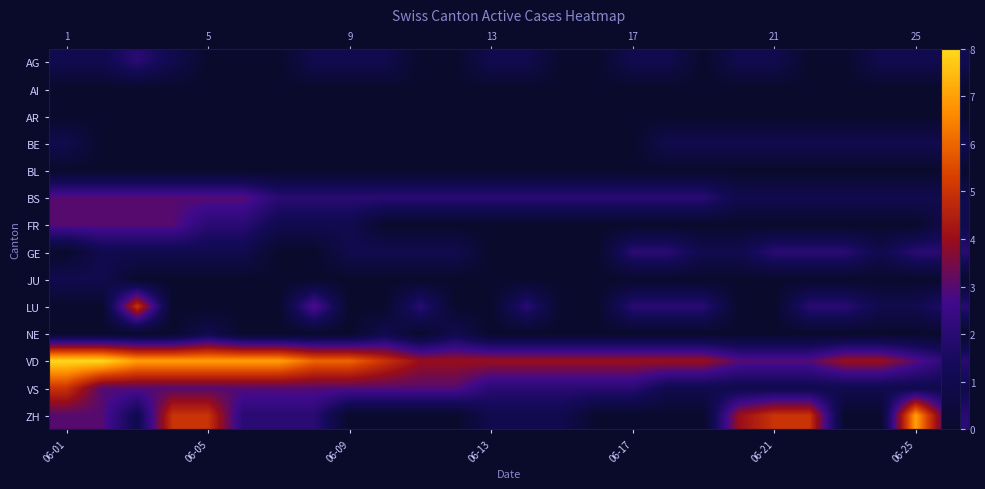

Rank the series by their maximum value, from lowest to highest.

AI, AR, BL, BE, JU, NE, AG, GE, BS, FR, LU, VS, ZH, VD